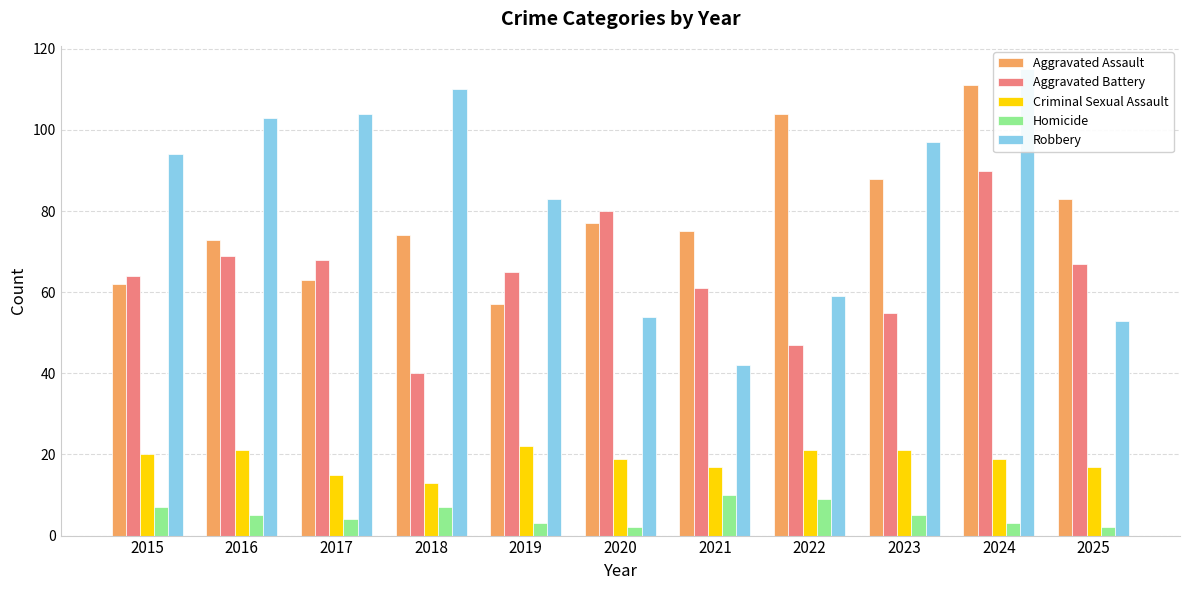

Is the value of Criminal Sexual Assault at 2020 greater than the value of Aggravated Battery at 2022?

No